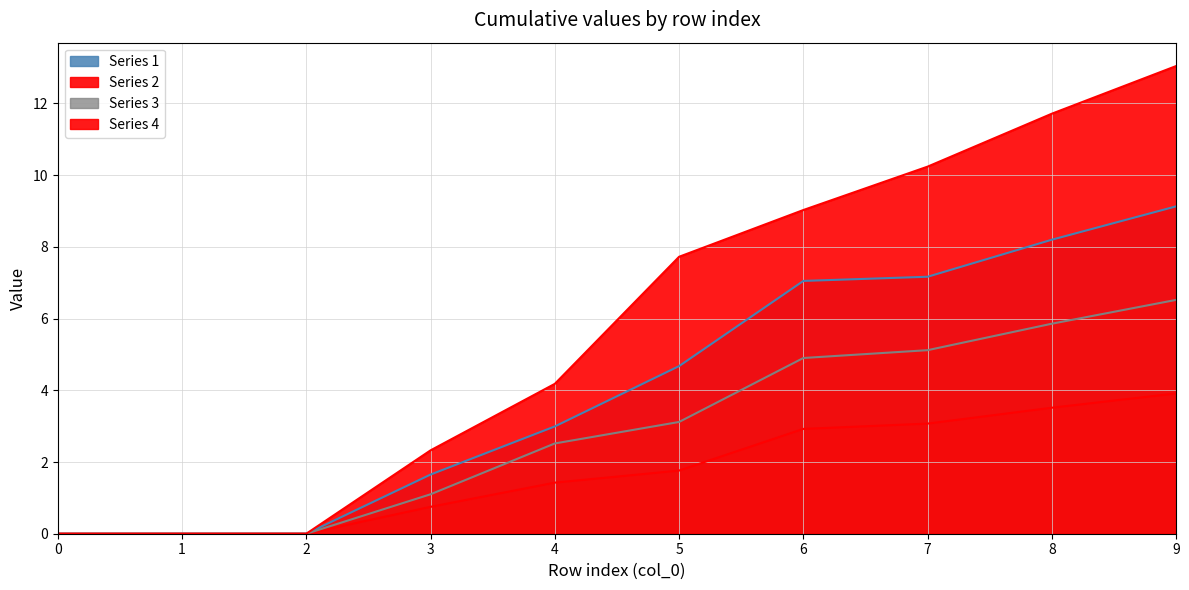

What is the highest value of the 4 series?

13.0